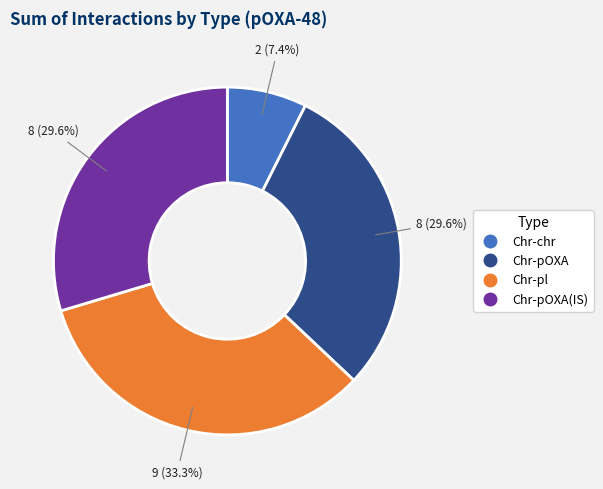

Count the number of slices in the pie.

4